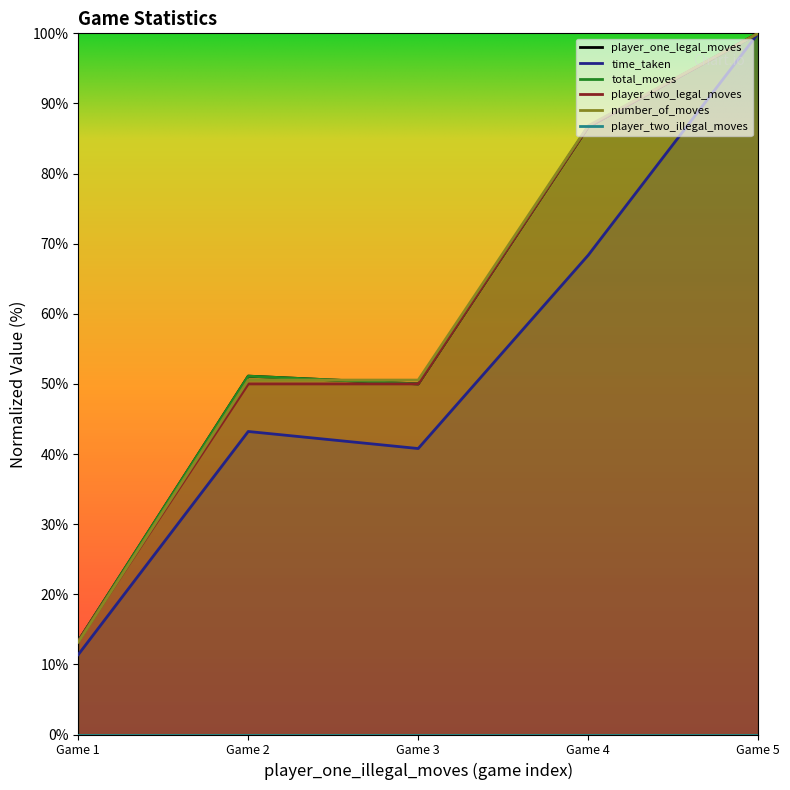

The player_two_legal_moves series shows 6.2 at 0. True or false?

False